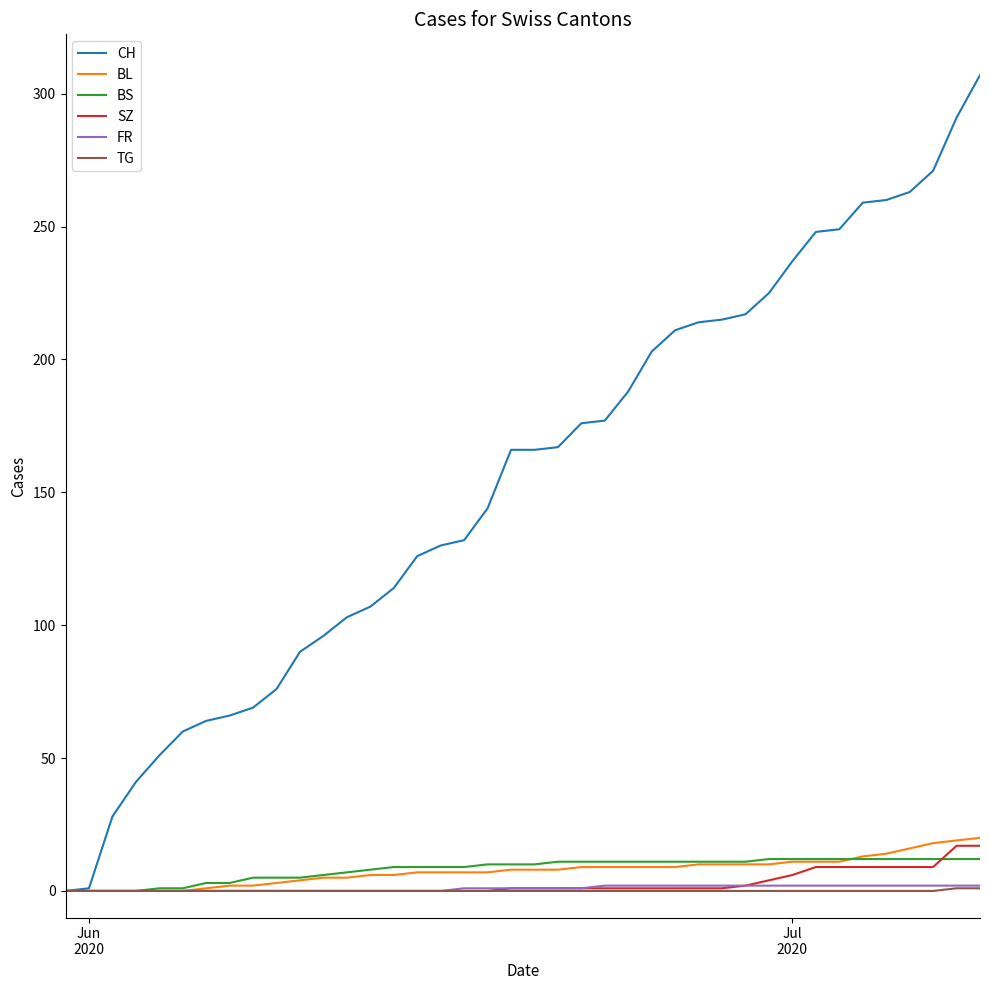

What is the highest value of the BS series?

12